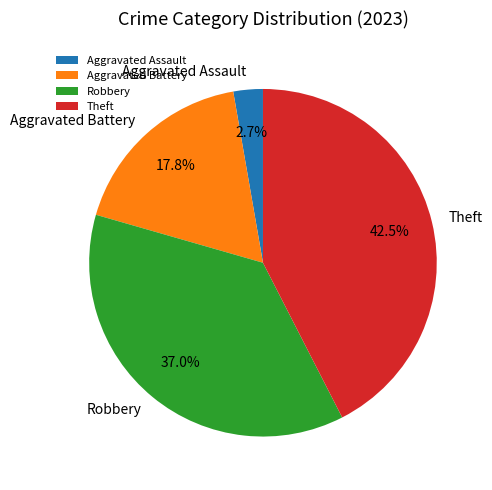

To the nearest percent, what is the difference between the Aggravated Battery and Aggravated Assault slice percentages?

15%